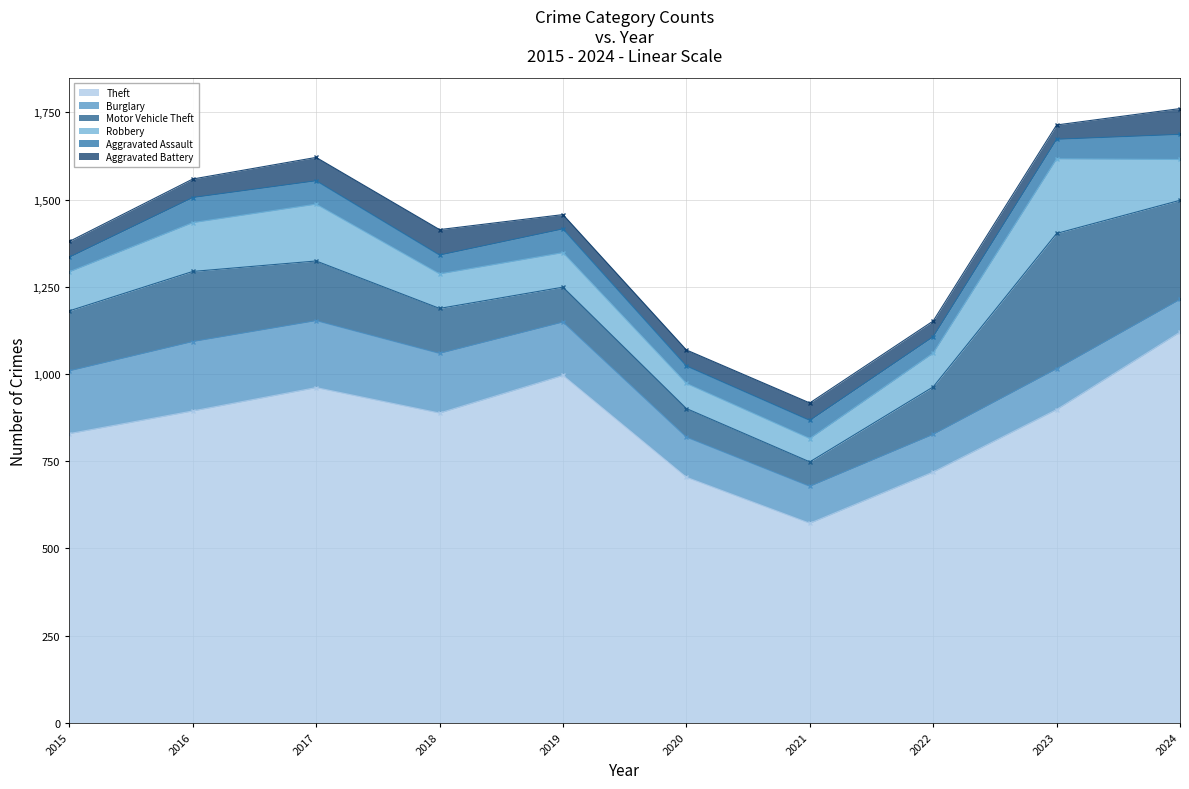

What is the maximum value shown in the chart?

1120